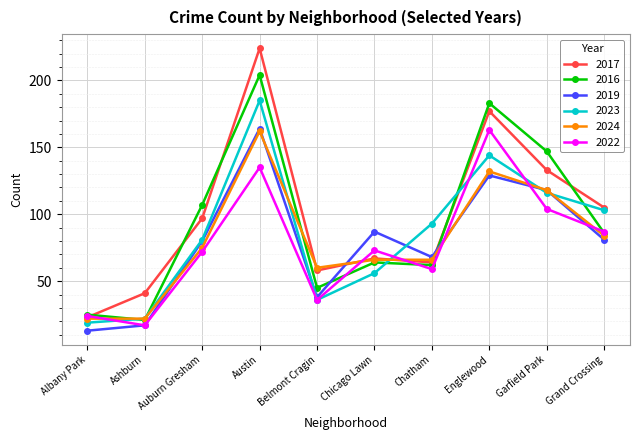

What is the label of the 3rd point from the left?

Auburn Gresham